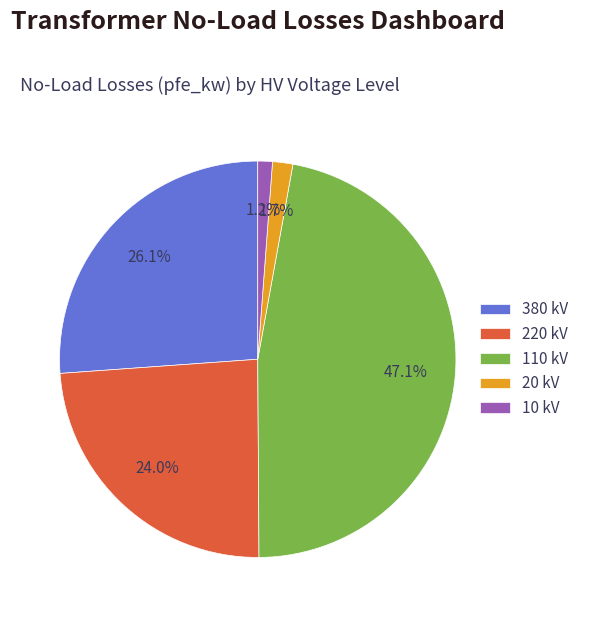

What is the largest slice in the pie chart?

110 kV